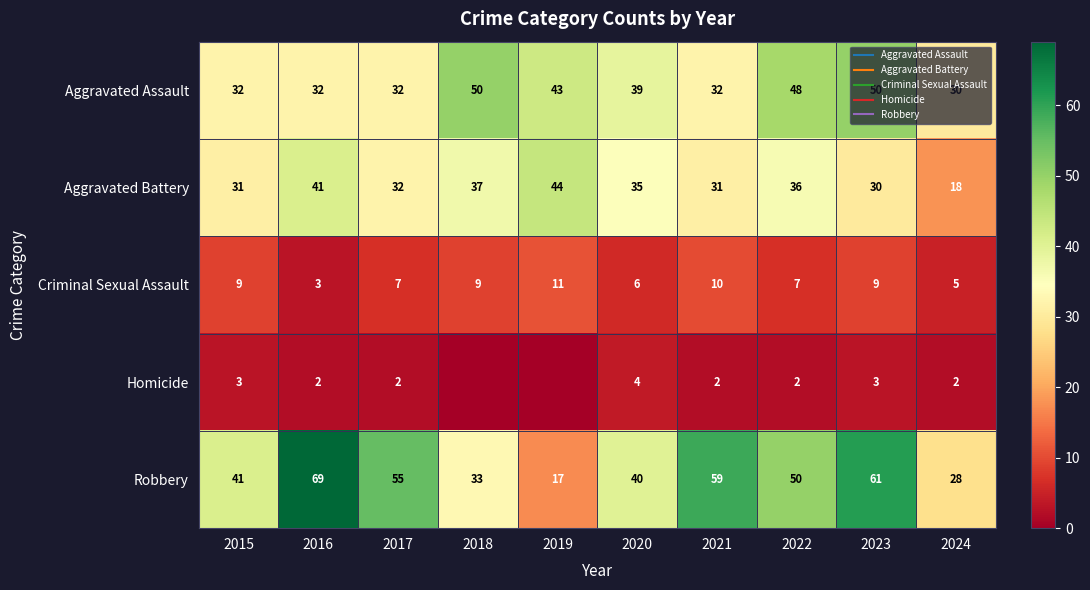

What is the difference between the highest and lowest values at 2023?

58